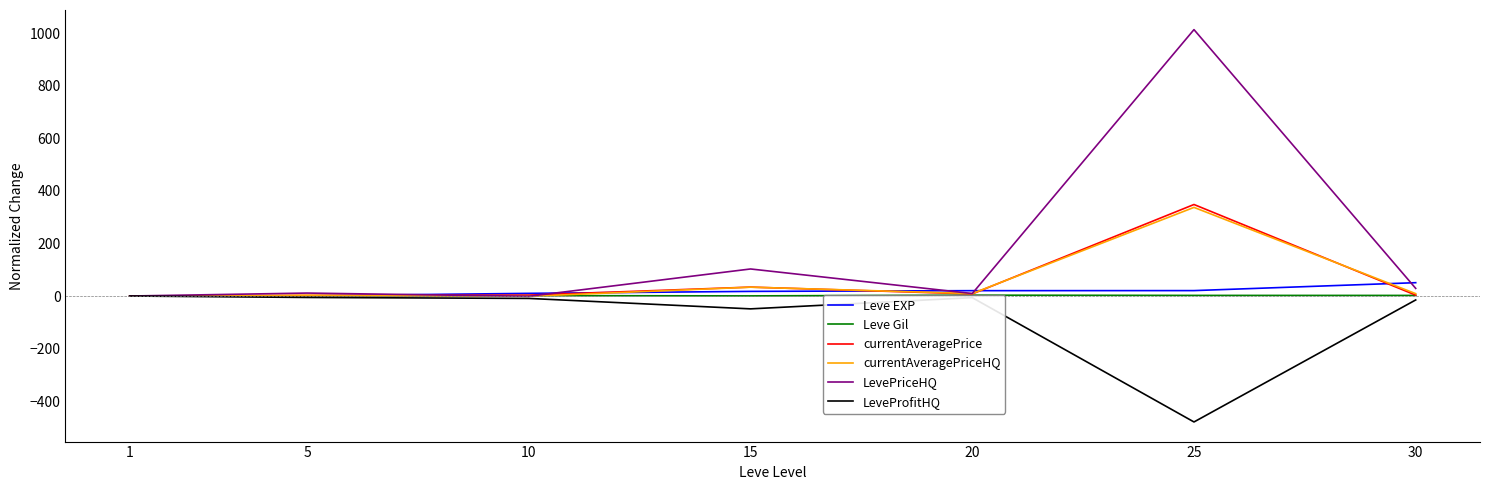

Where does the currentAveragePriceHQ series first go above 9?

15